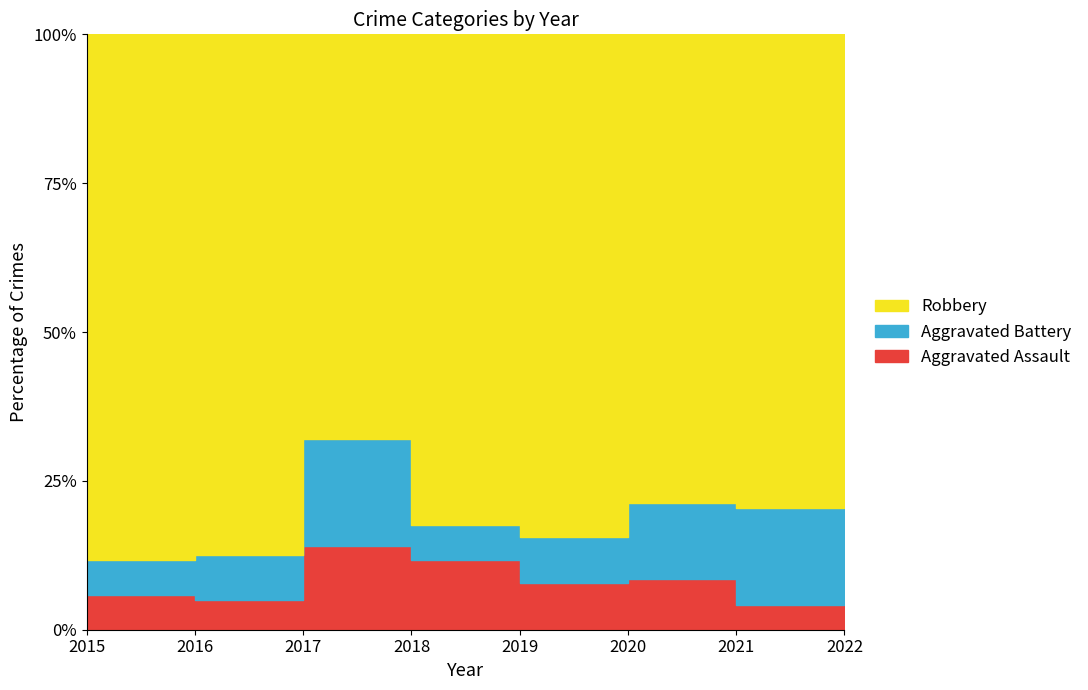

Which series has the largest total across all categories?

Robbery